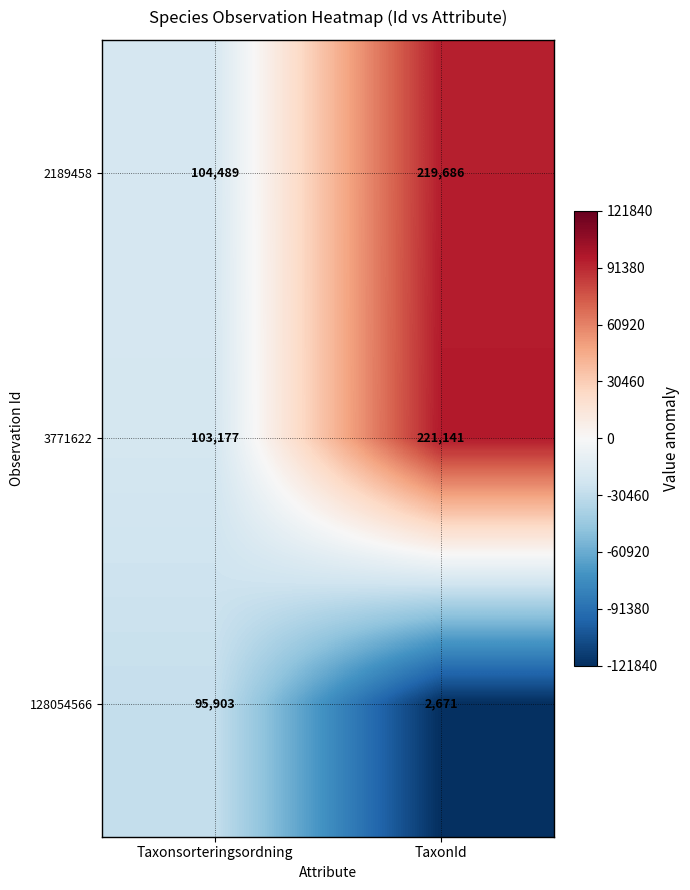

Reading left to right, transcribe all the data shown in this chart.

2189458: 104489	219686
3771622: 103177	221141
128054566: 95903	2671